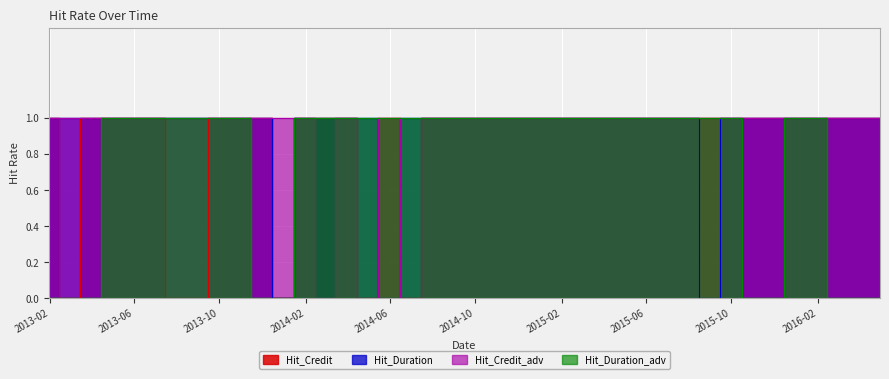

True or false: Hit_Duration_adv and Hit_Credit_adv intersect in this chart.

False